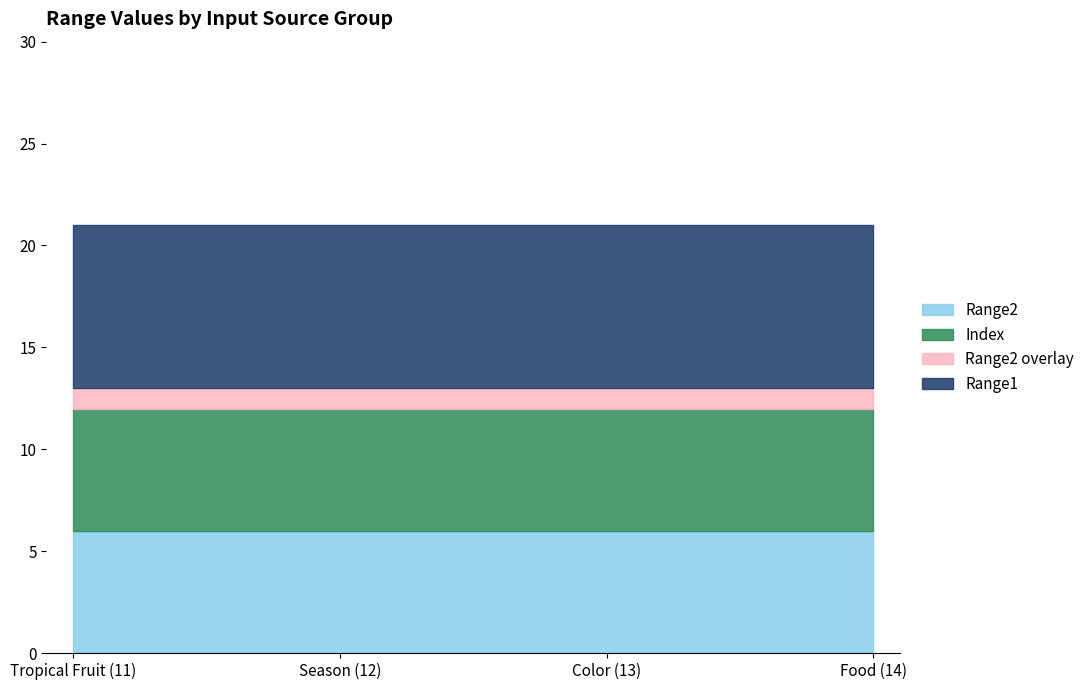

True or false: Range2 and Range3 cross at least once.

False